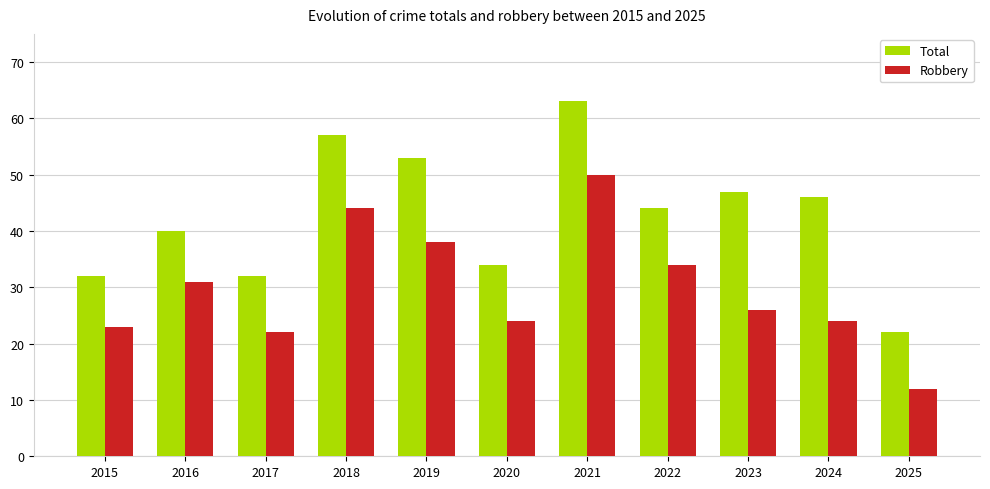

What is the difference between the highest and lowest values at 2022?

10